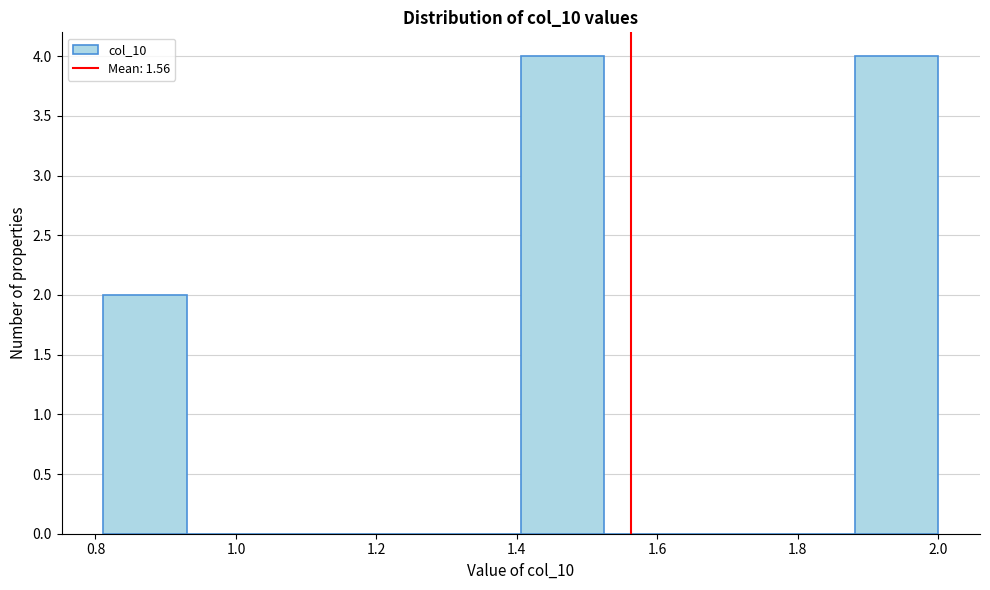

What is the height of the bar covering 1.40 to 1.52 on the x-axis? Neither the bar edges nor the heights are printed on the chart, so give them approximately, as read against the axes.

4